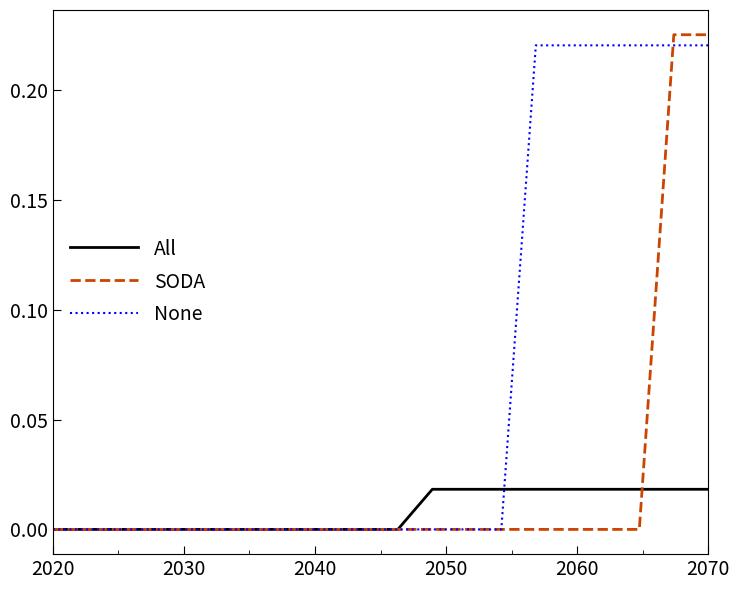

Count the number of categories in the chart.

20